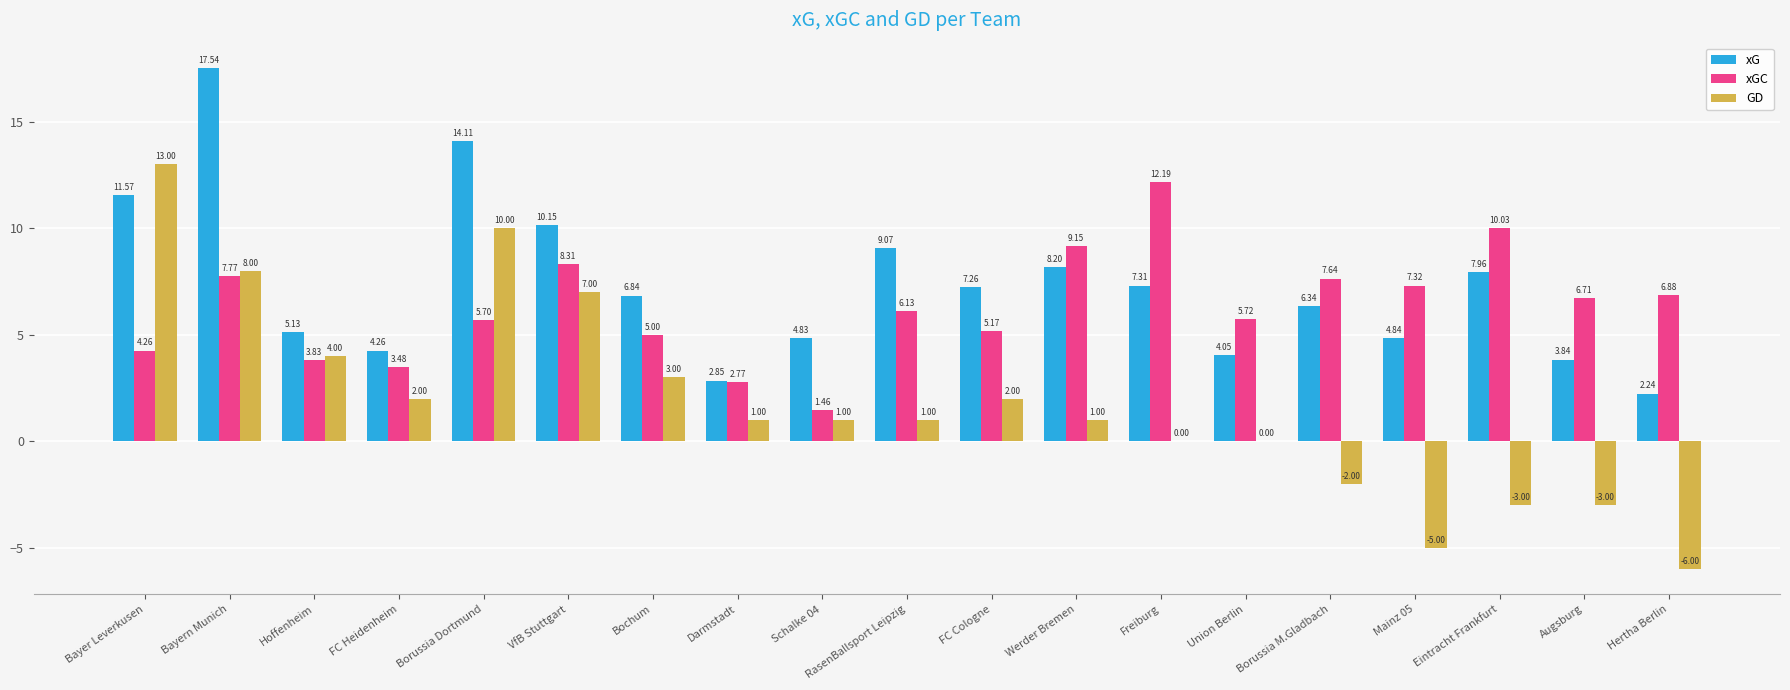

Between Schalke 04 and Eintracht Frankfurt, which series saw the biggest shift?

xGC